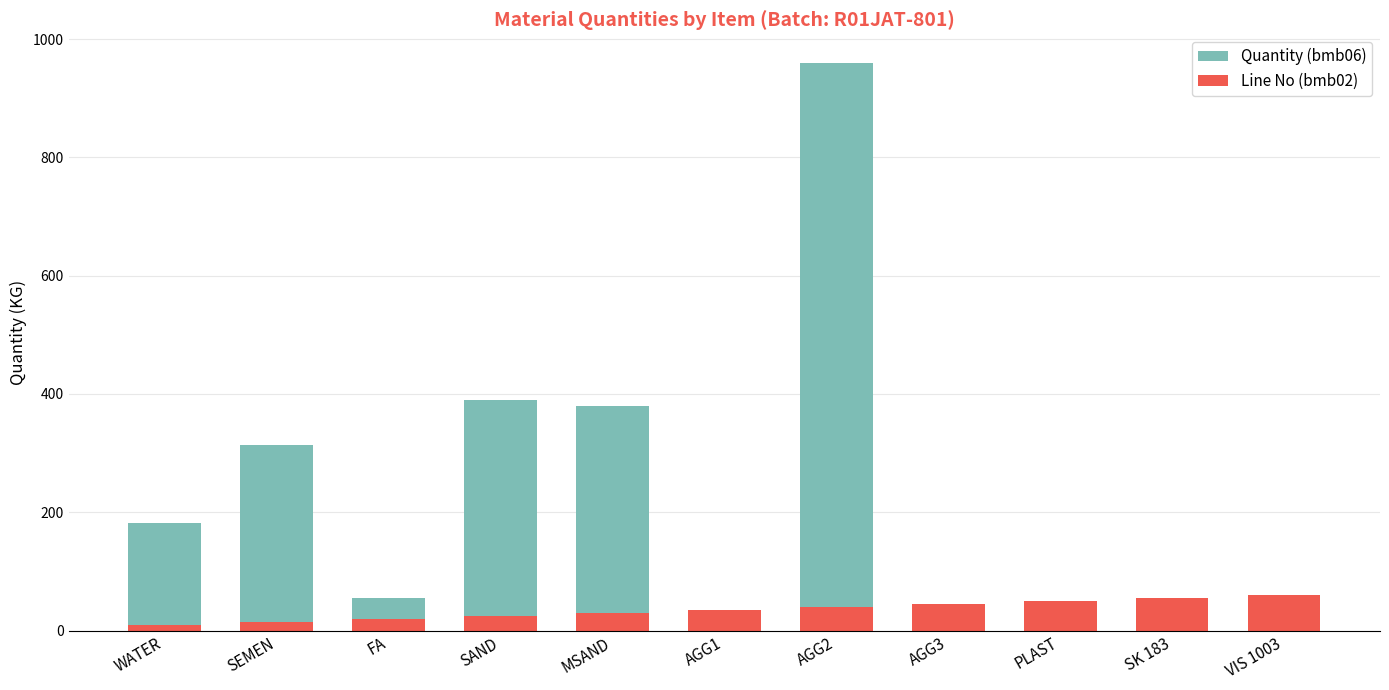

What is the value of the Line No (bmb02) bar at the 4th from the left?

25